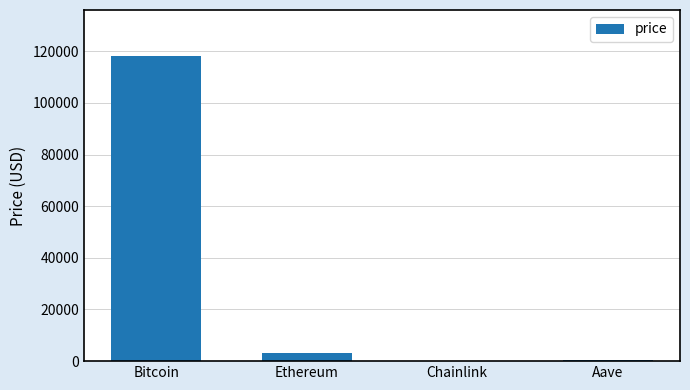

Is it true that the value at Bitcoin is 196360.3?

False